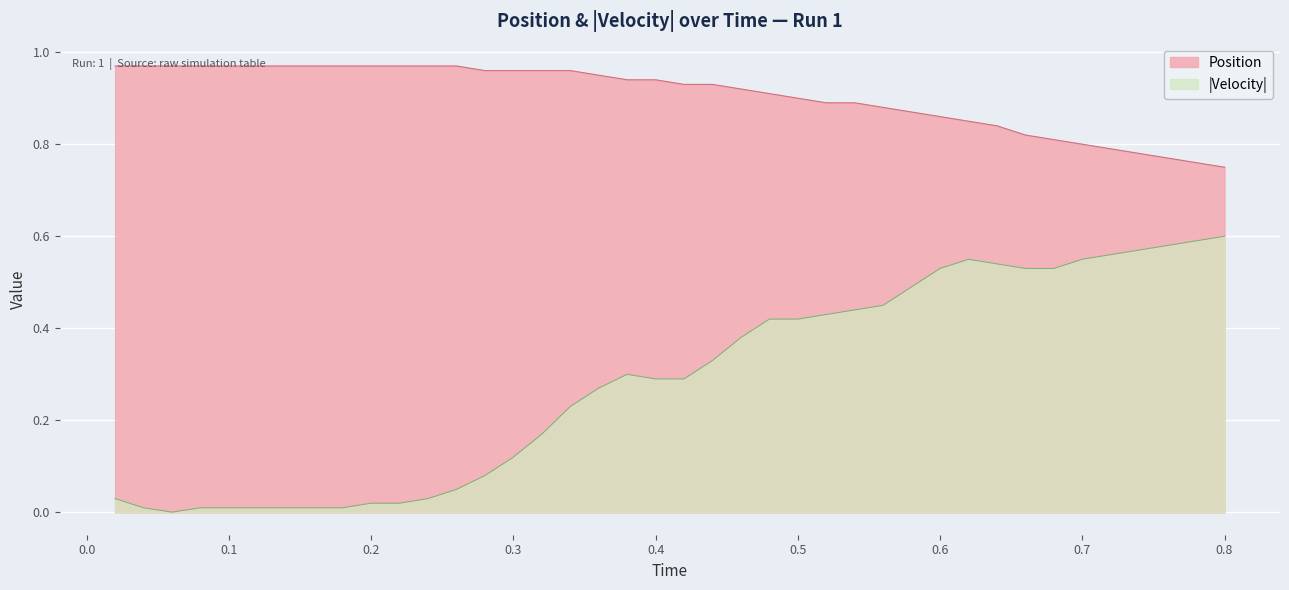

Which series has the widest spread of values?

|Velocity|